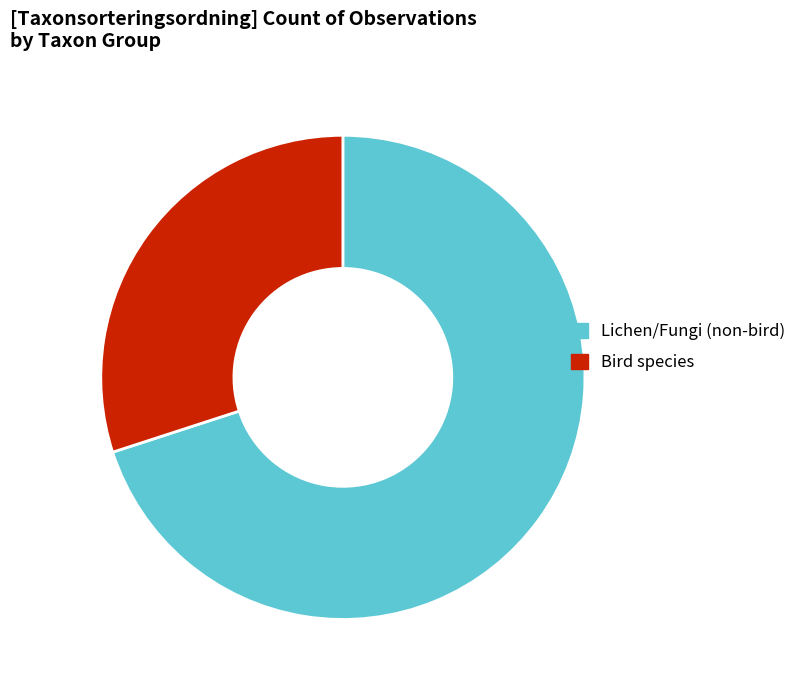

How many segments does this pie chart have?

2